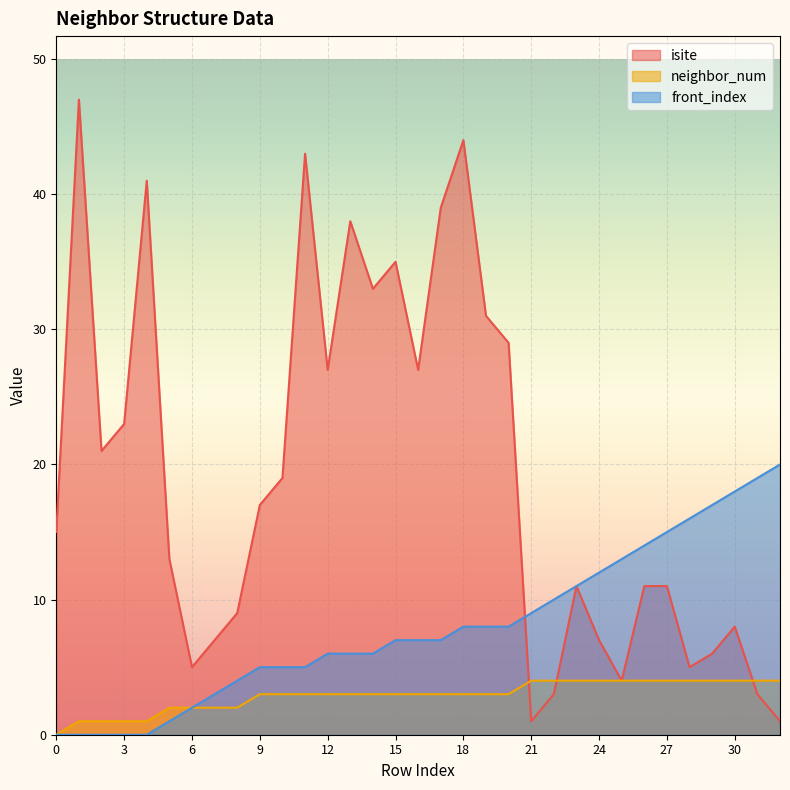

At how many categories does at least one series exceed 42?

3